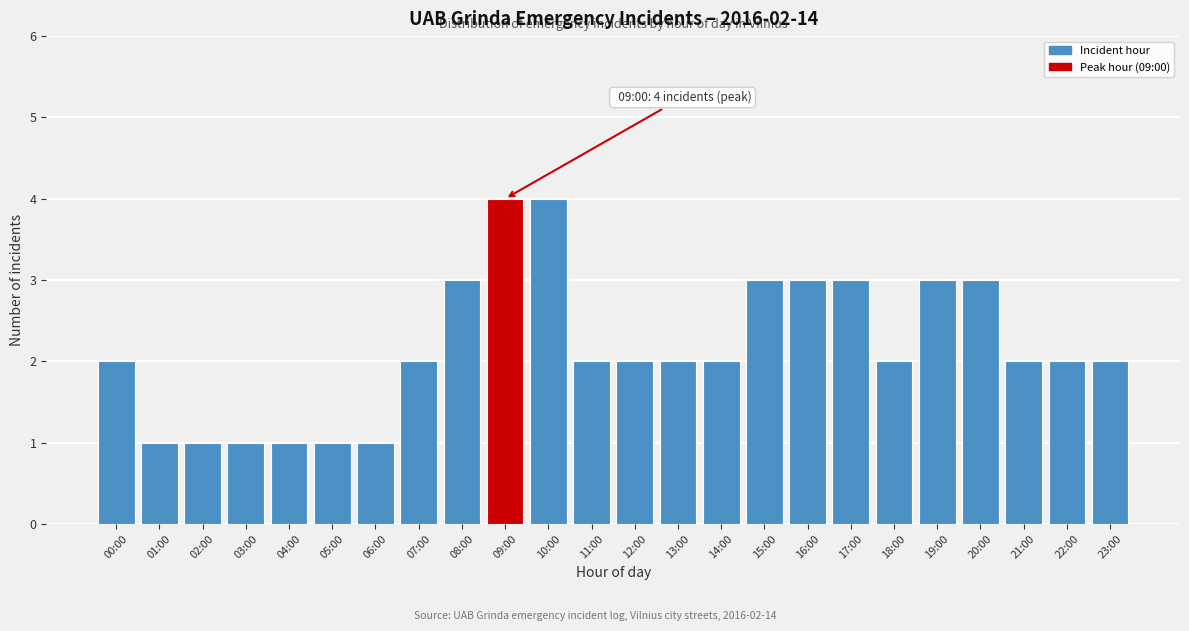

Reading left to right, extract all data points from this chart.

00:00=2	01:00=1	02:00=1	03:00=1	04:00=1	05:00=1	06:00=1	07:00=2	08:00=3	09:00=4	10:00=4	11:00=2	12:00=2	13:00=2	14:00=2	15:00=3	16:00=3	17:00=3	18:00=2	19:00=3	20:00=3	21:00=2	22:00=2	23:00=2